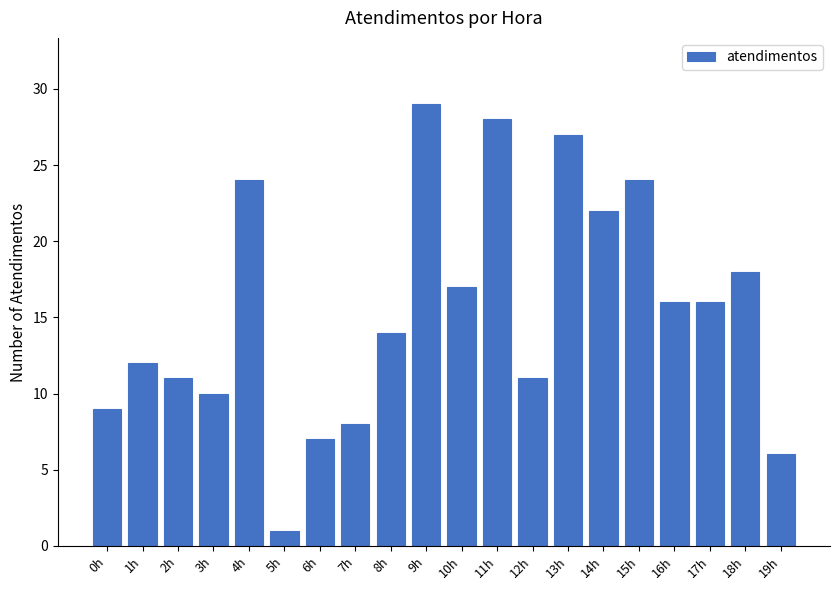

Reading left to right, what are all the values shown in this chart?

9	12	11	10	24	1	7	8	14	29	17	28	11	27	22	24	16	16	18	6